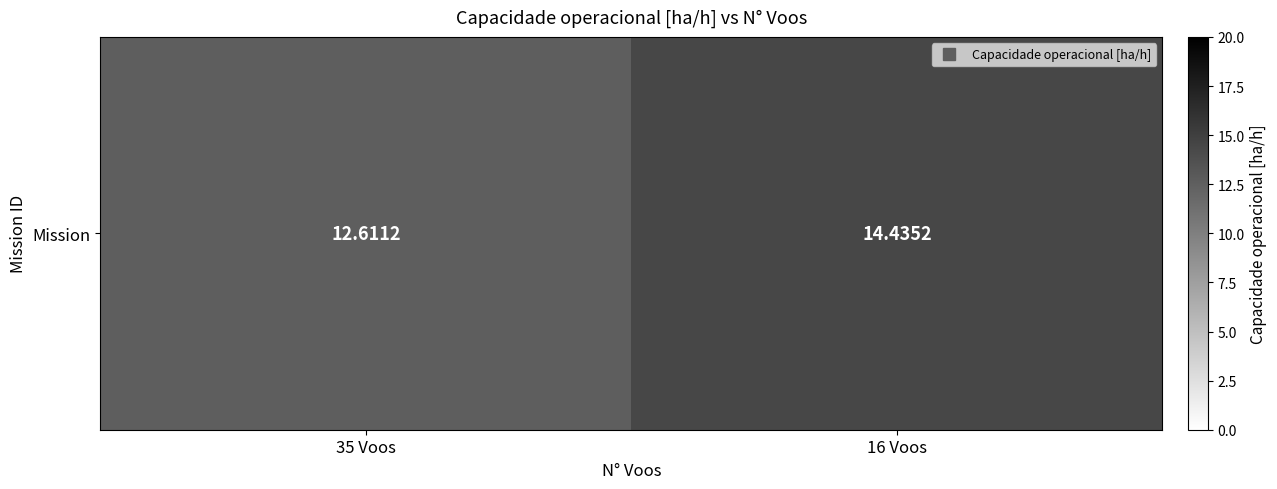

List the labels in order of value, smallest first.

35 Voos, 16 Voos